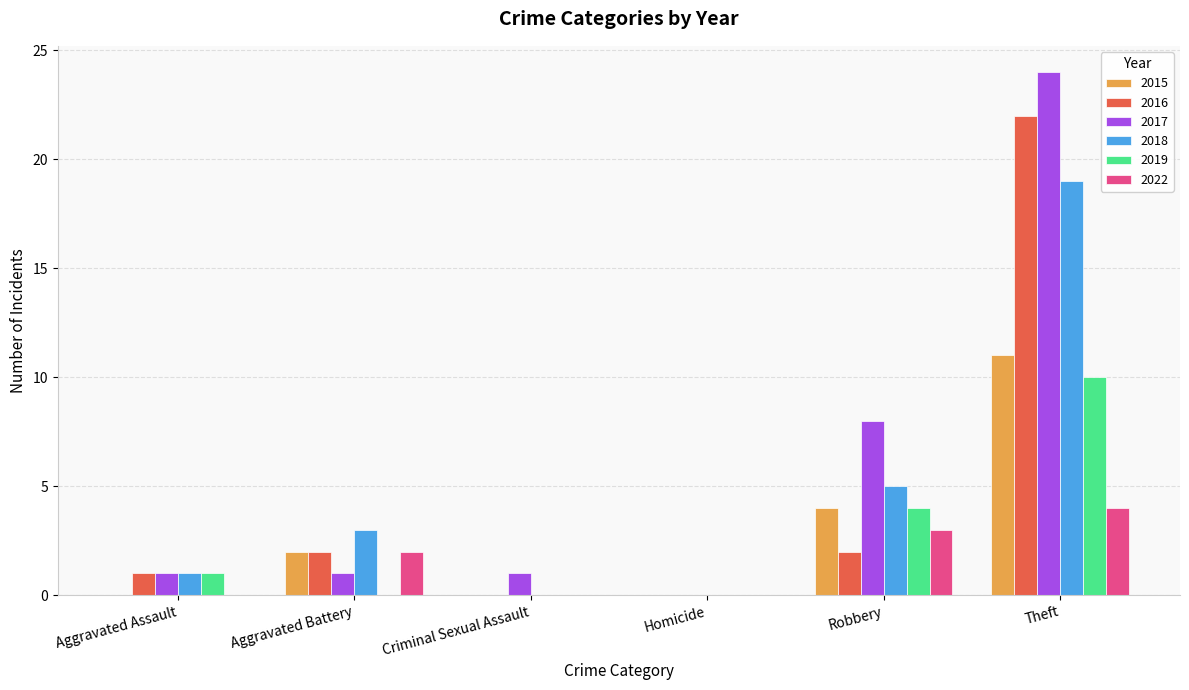

Count the 2015 values in the range 0 to 4.

5